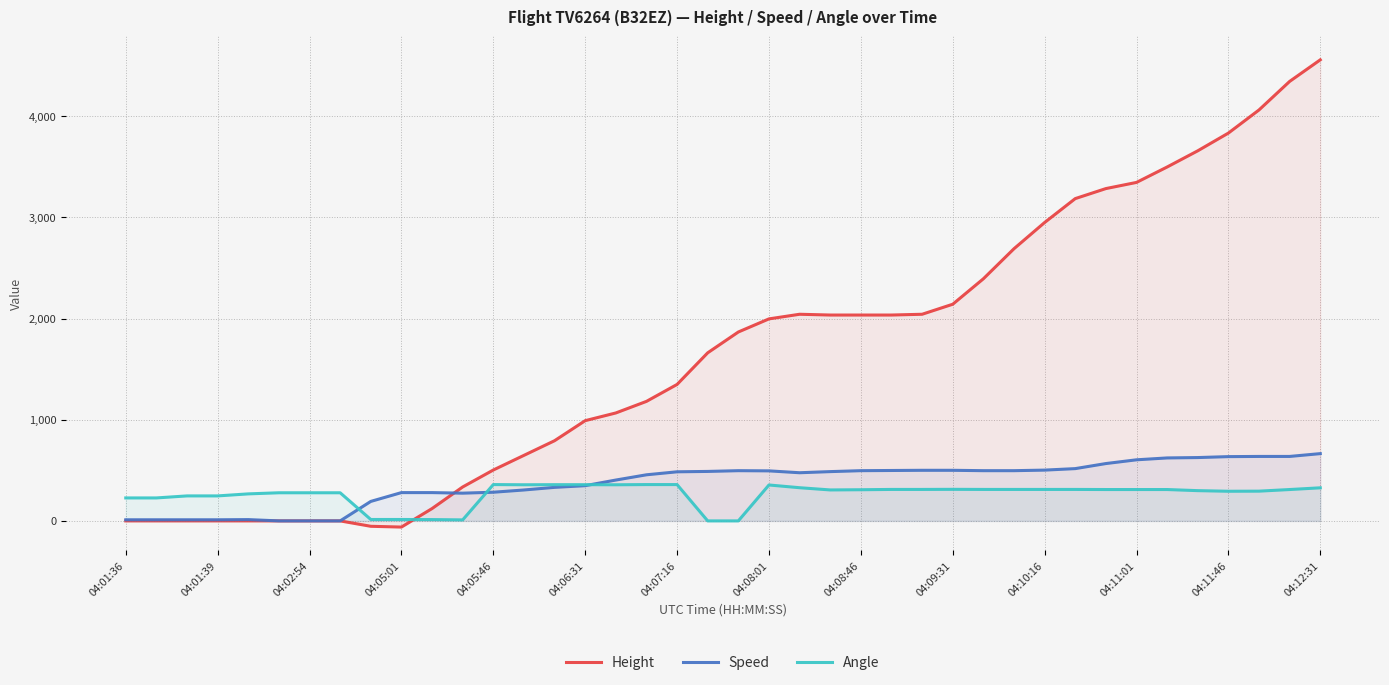

How many values in the Angle series exceed 310?

17